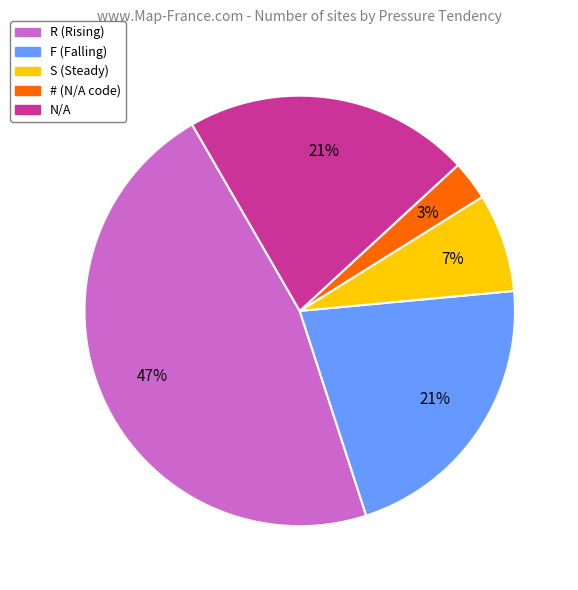

Is S the majority of the pie?

No